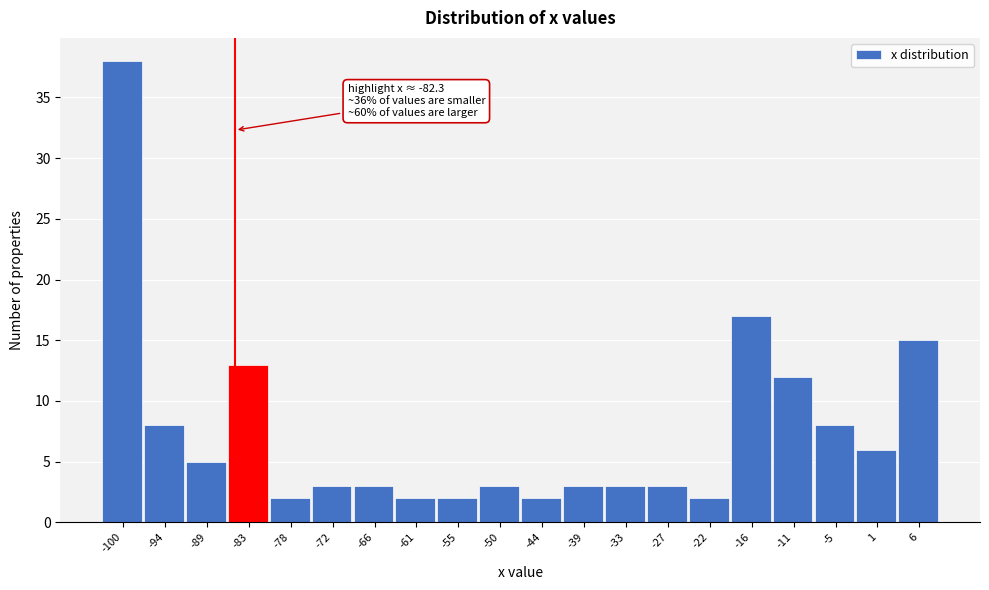

Reading right to left, what are all the values shown in this chart?

15	6	8	12	17	2	3	3	3	2	3	2	2	3	3	2	13	5	8	38